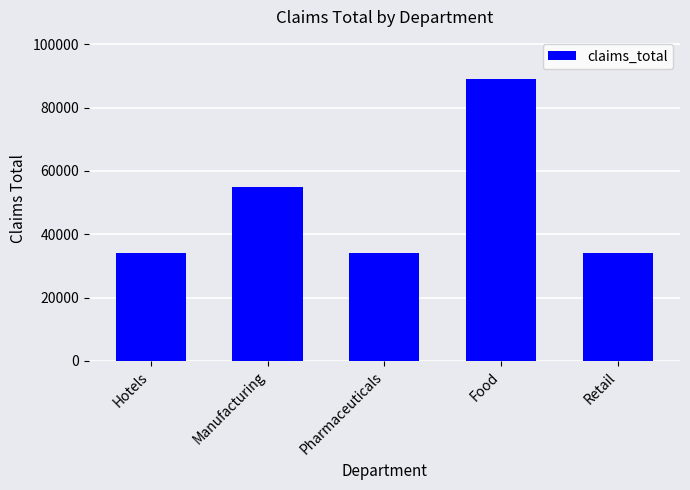

Between Manufacturing and Food, which is larger?

Food